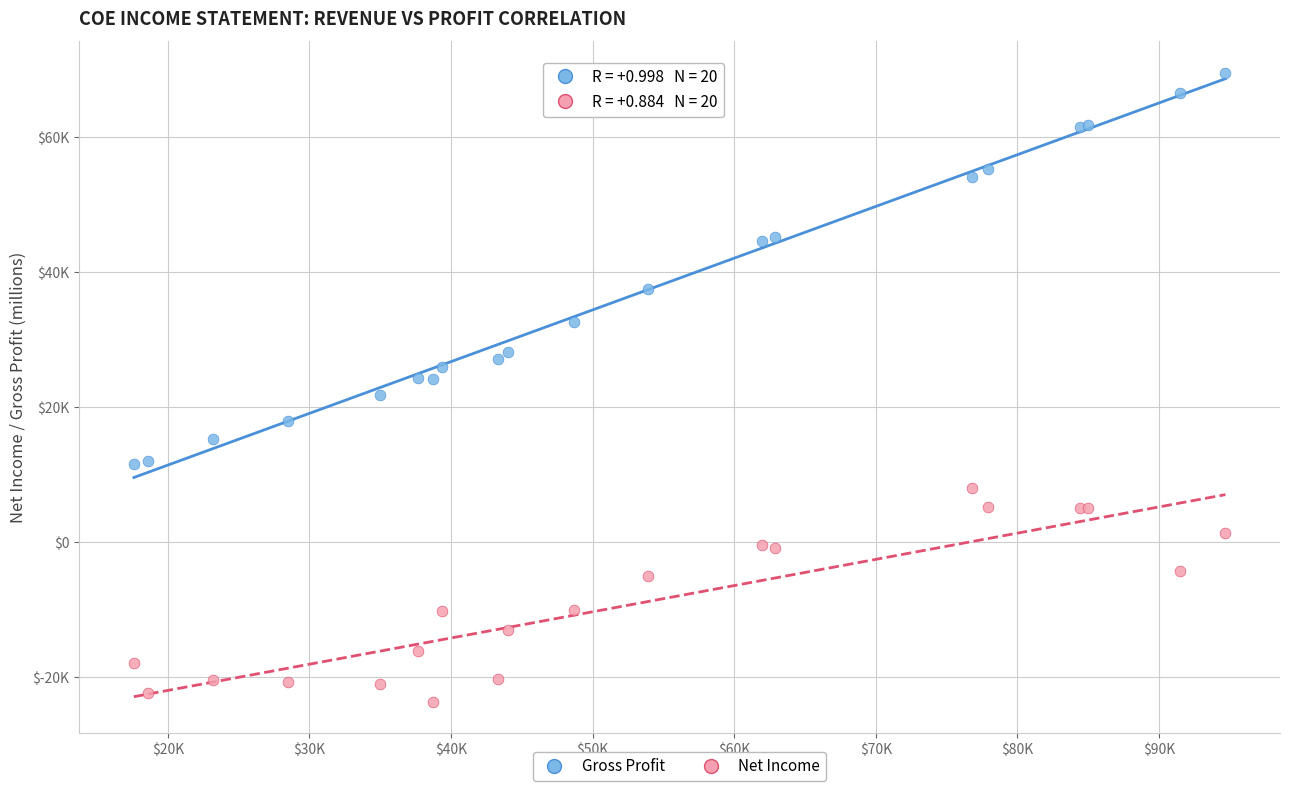

Which series reaches the minimum Y coordinate?

Net Income